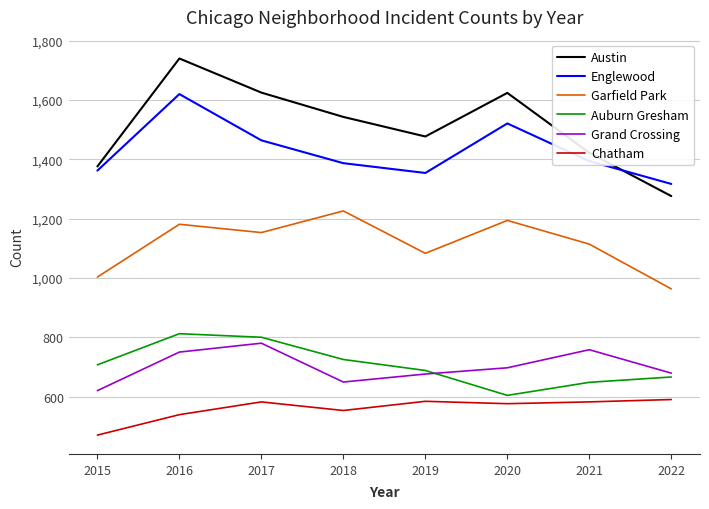

How many interior local peaks does the Austin series have?

2